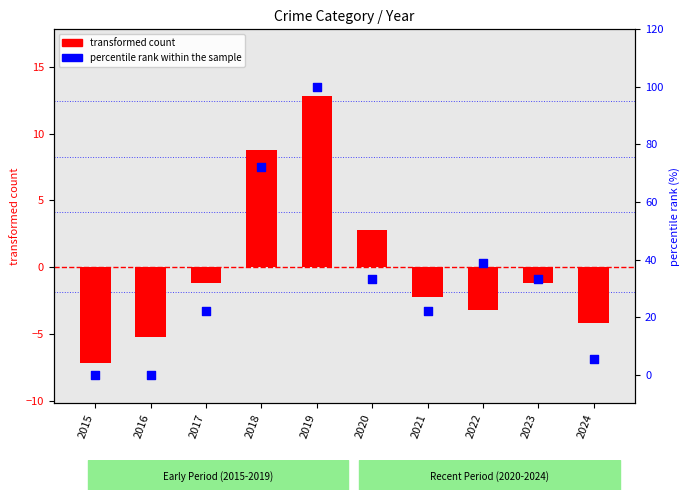

Which series contains the highest Y value?

percentile rank within the sample